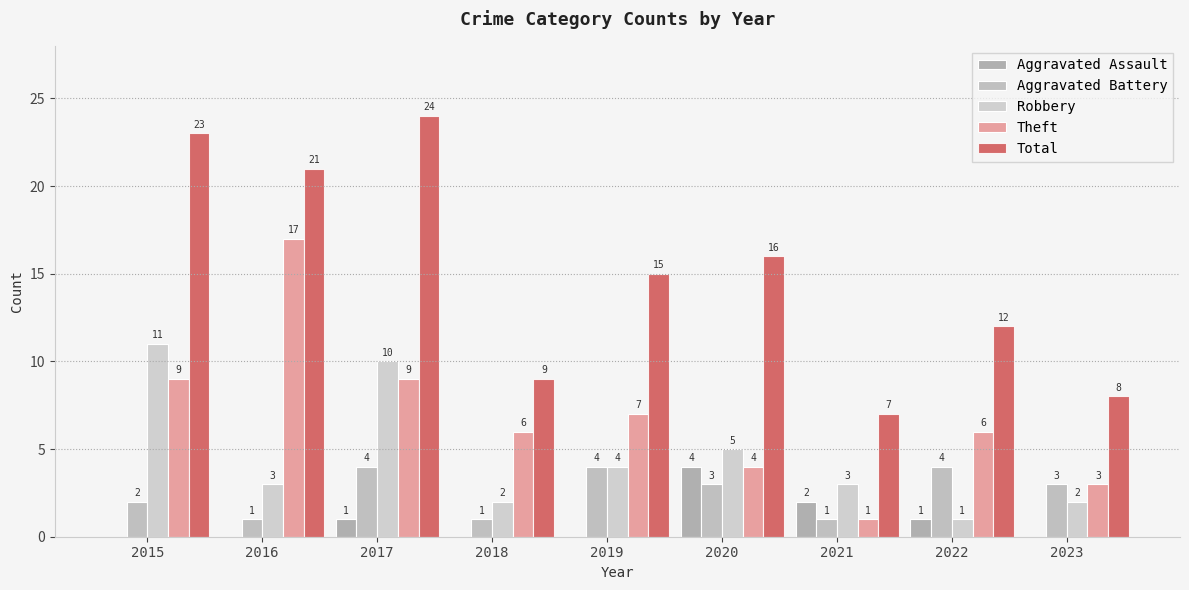

Which series has the largest range (max minus min)?

Total